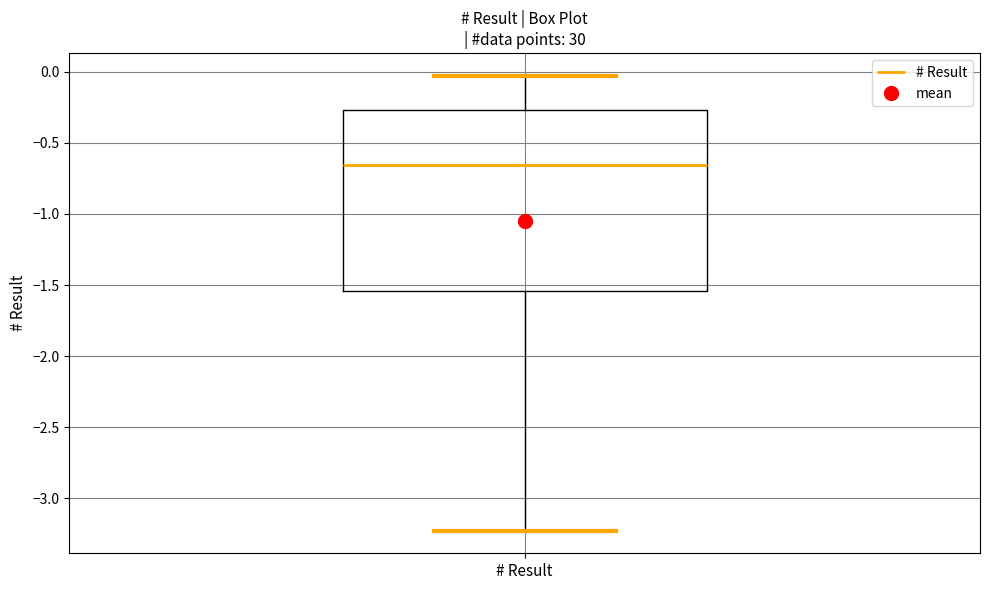

Transcribe this box plot: give where the median line is, the range the box spans, and where the two whiskers end, as read against the y-axis. The values are not printed on the chart, so give them approximately, as read against the axis.

median -0.65, box -1.55 to -0.25, whiskers -3.25 to -0.05